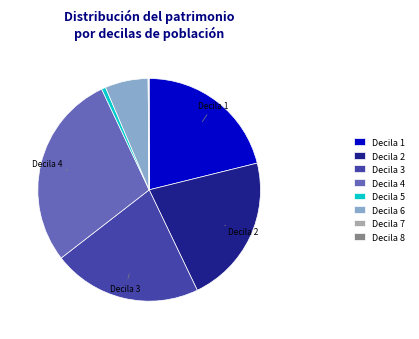

What is the largest slice in the pie chart?

Decila 4